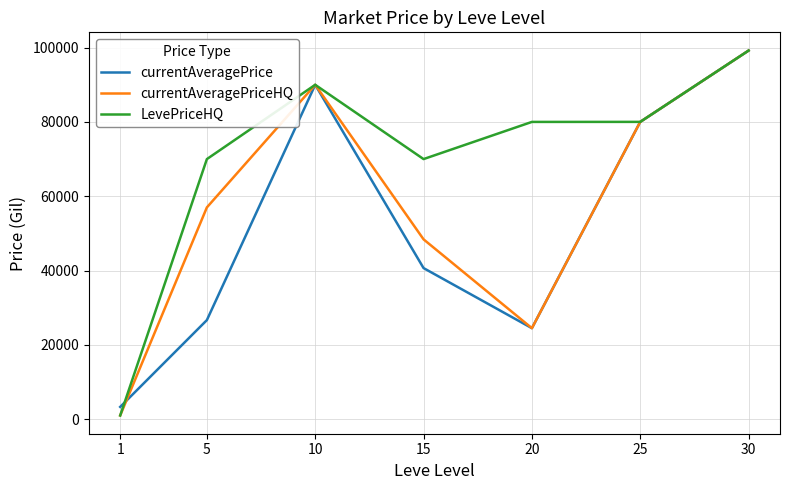

Rank the series by their average value, from highest to lowest.

LevePriceHQ, currentAveragePriceHQ, currentAveragePrice